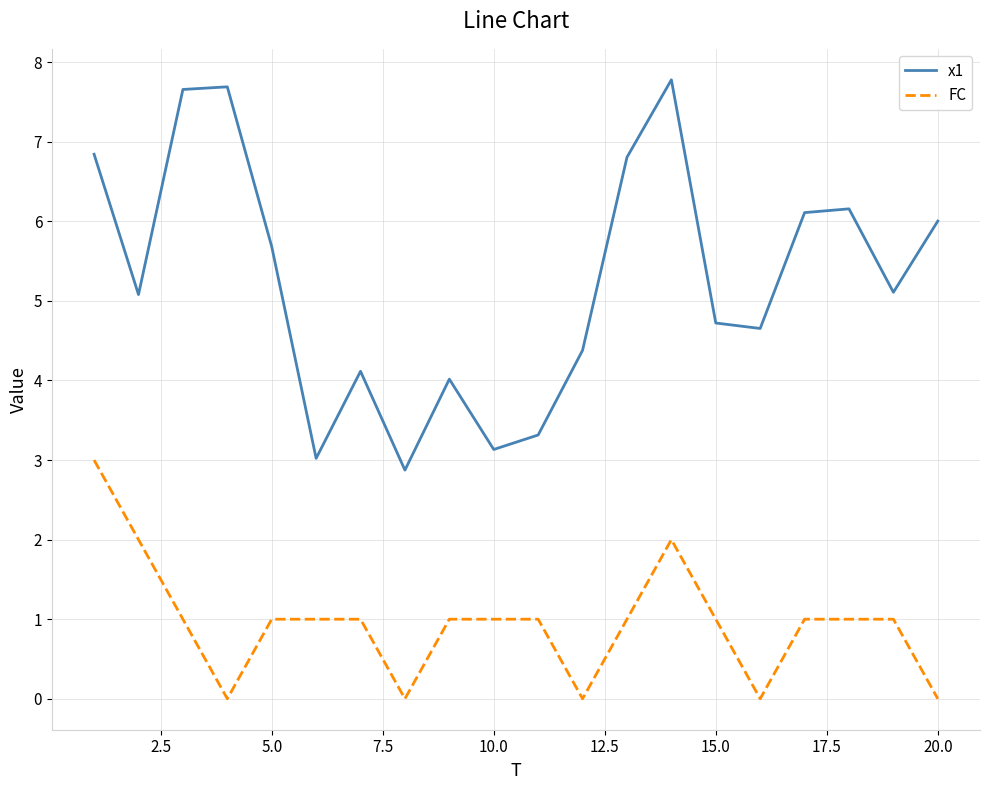

What is the maximum value shown in the chart?

7.8